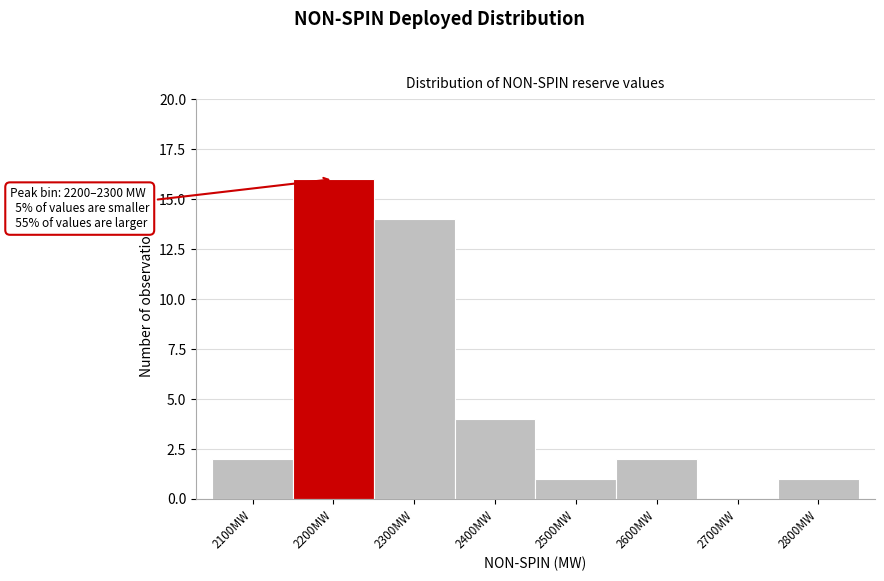

Reading left to right, transcribe all the data shown in this chart.

2100MW=2	2200MW=16	2300MW=14	2400MW=4	2500MW=1	2600MW=2	2700MW=0	2800MW=1